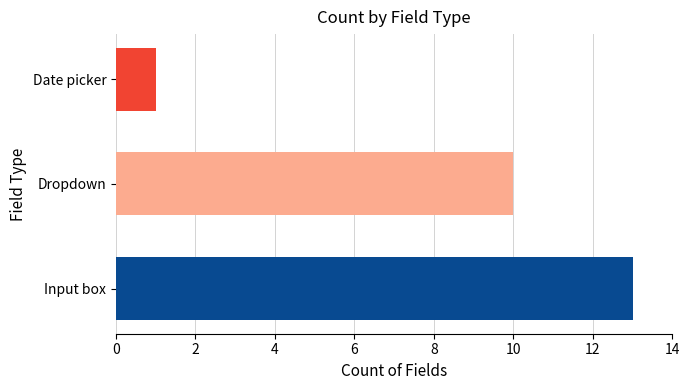

What is the change in value from Dropdown to Date picker?

-9